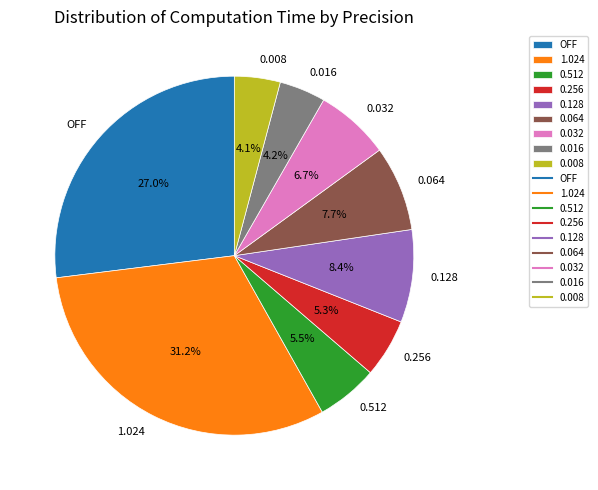

To the nearest percent, what percentage of the pie is 1.024?

31%